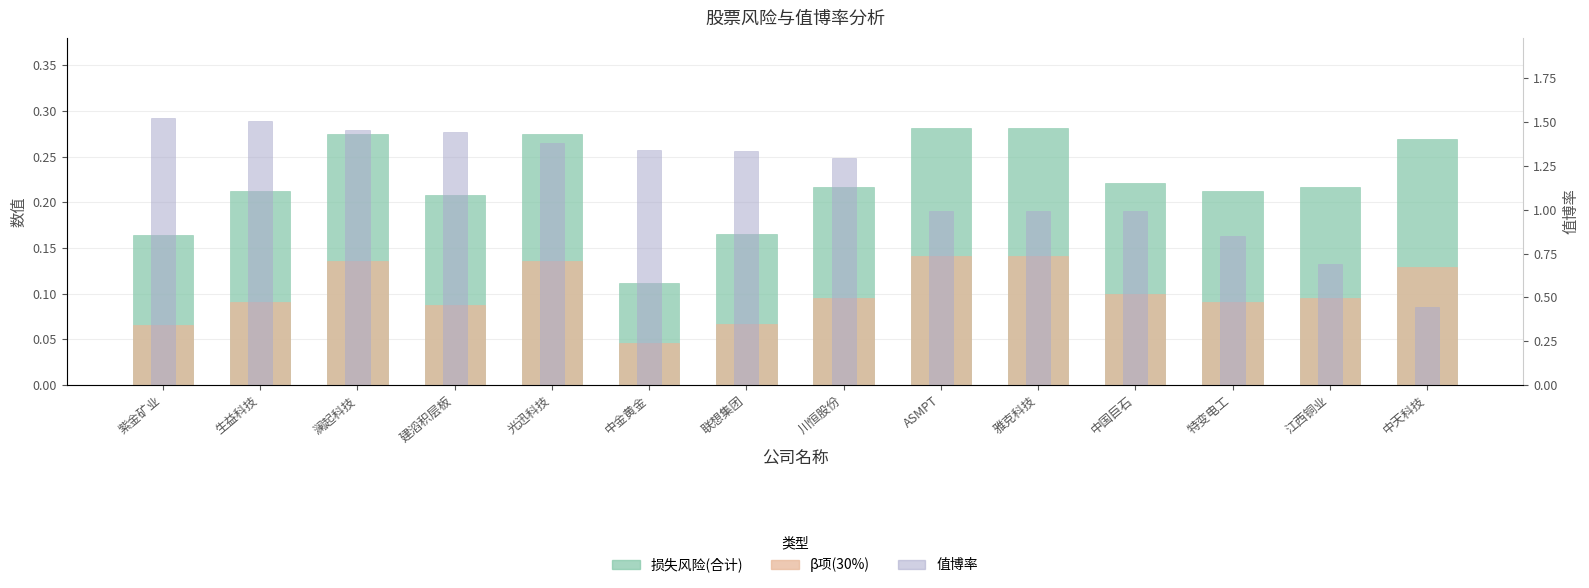

At how many categories does at least one series exceed 0?

14